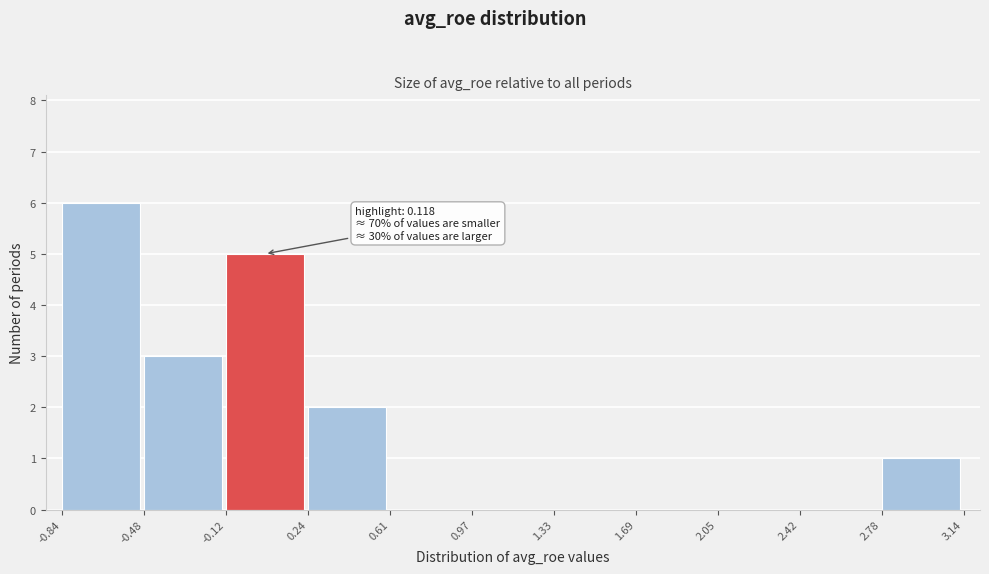

Which range on the x-axis has the tallest bar?

-0.84 to -0.48